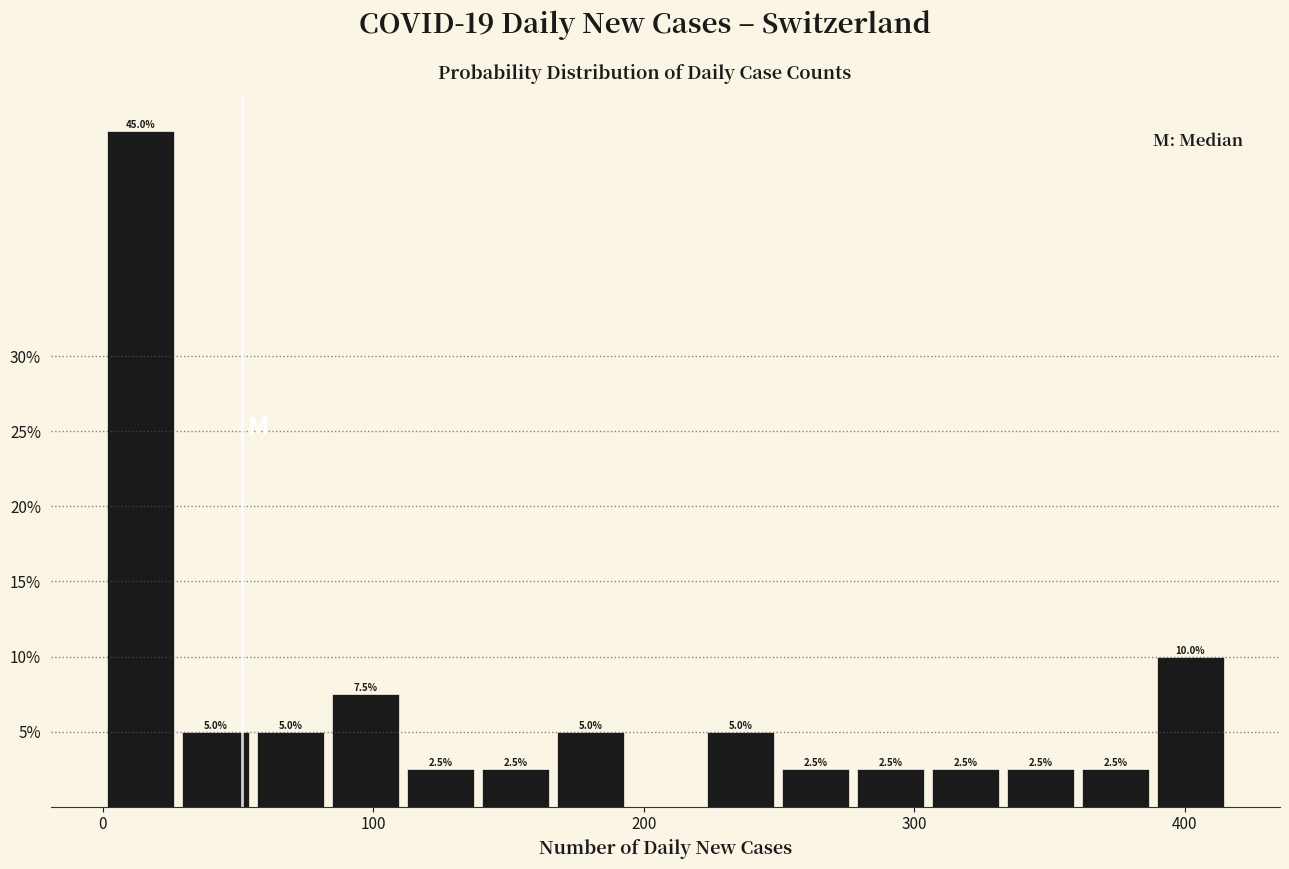

Around what value on the x-axis is the tallest bar? Give the approximate position of its centre, as read against the axis.

10